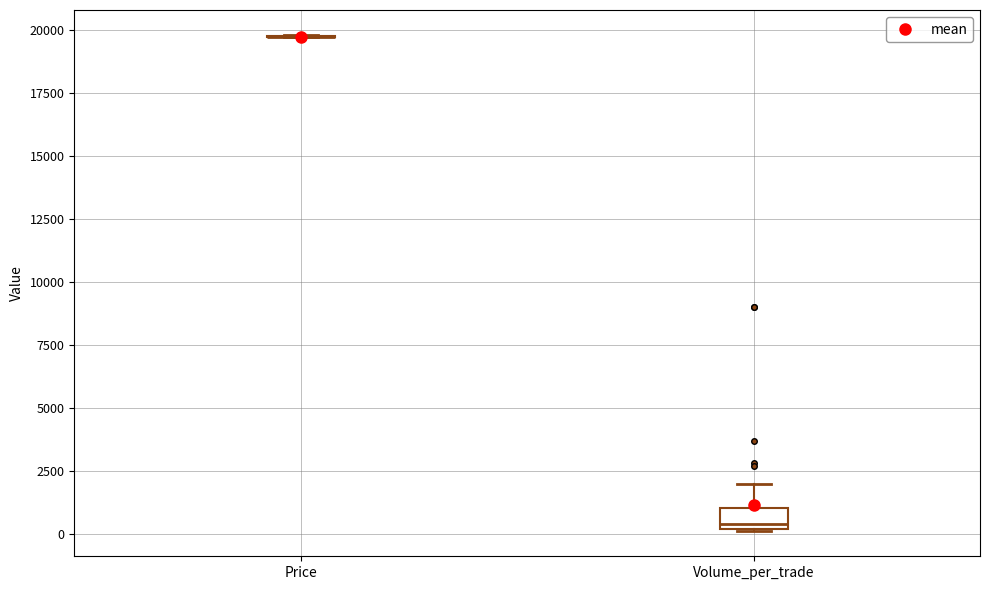

Comparing the boxes themselves (not the whiskers), which one is the tallest?

Volume_per_trade